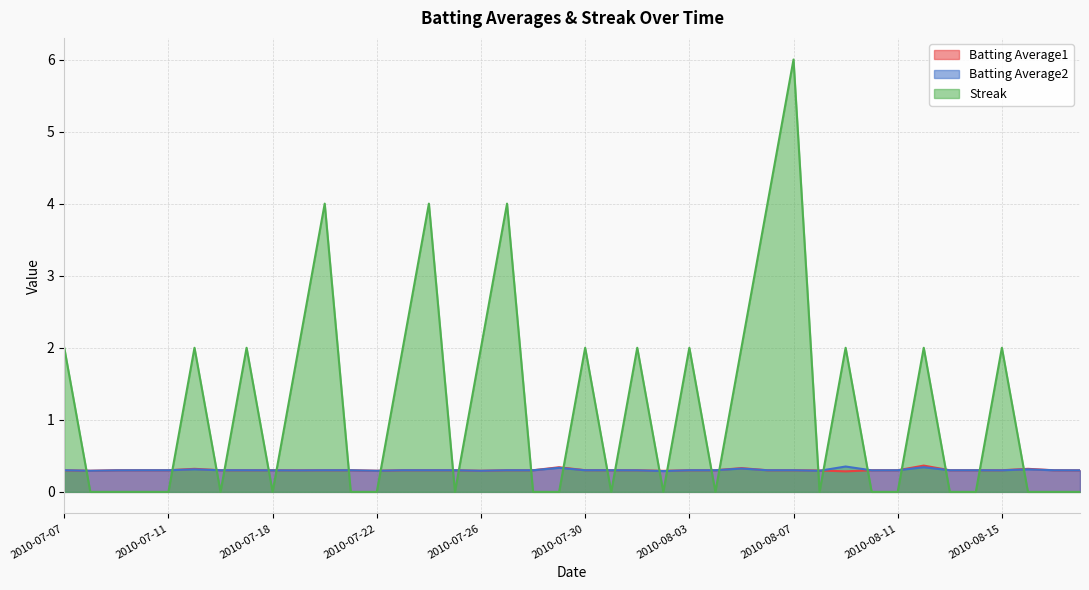

At which category is the sum across all series the highest?

2010-08-07